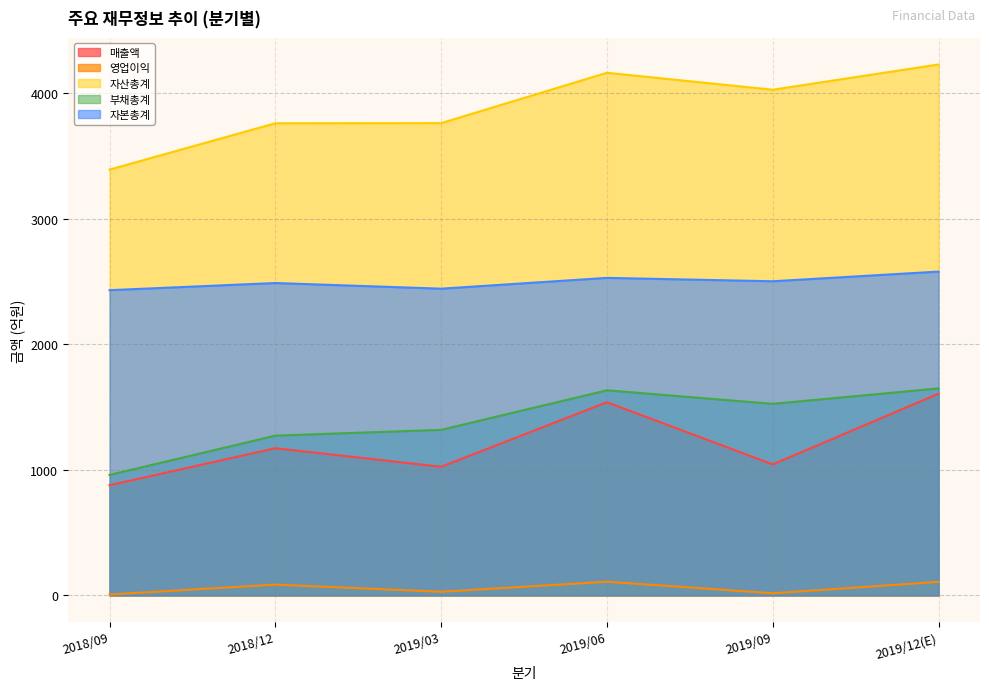

Which has a higher value, 2019/06 or 2019/09?

2019/06